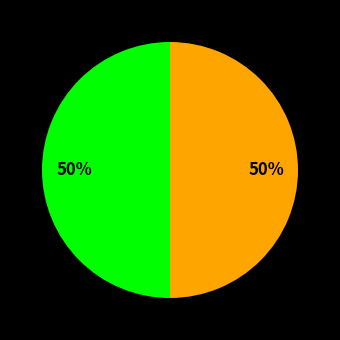

To the nearest percent, what is the average slice percentage?

50%